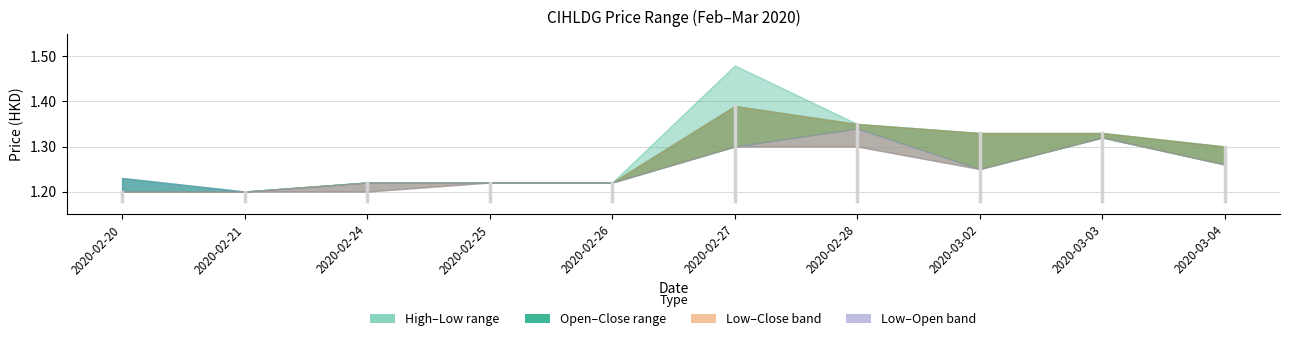

Rank the series by their average value, from highest to lowest.

high, close, open, low